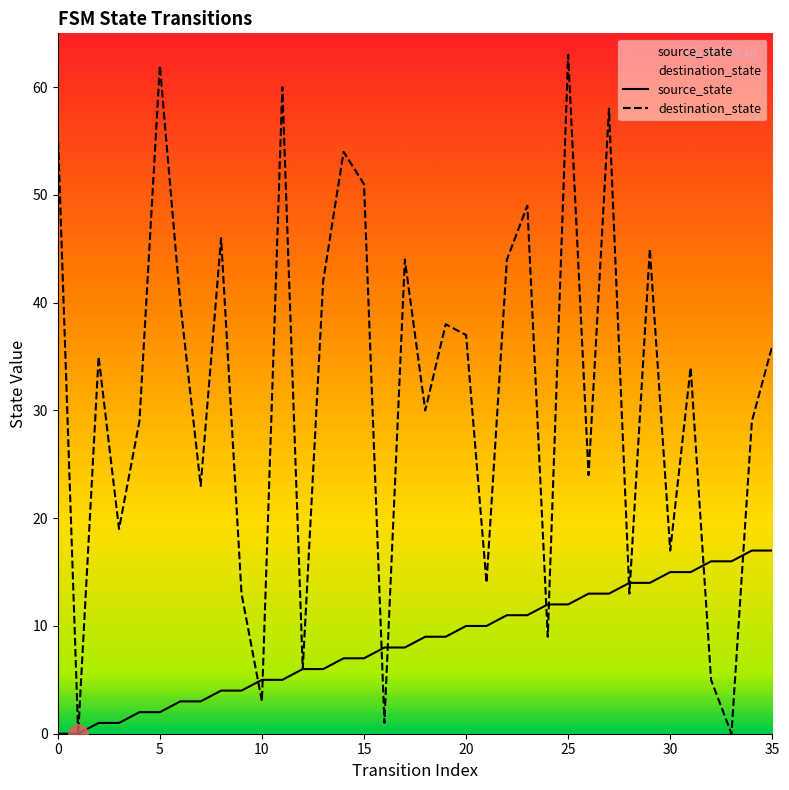

At which label is source_state closest to 8?

16